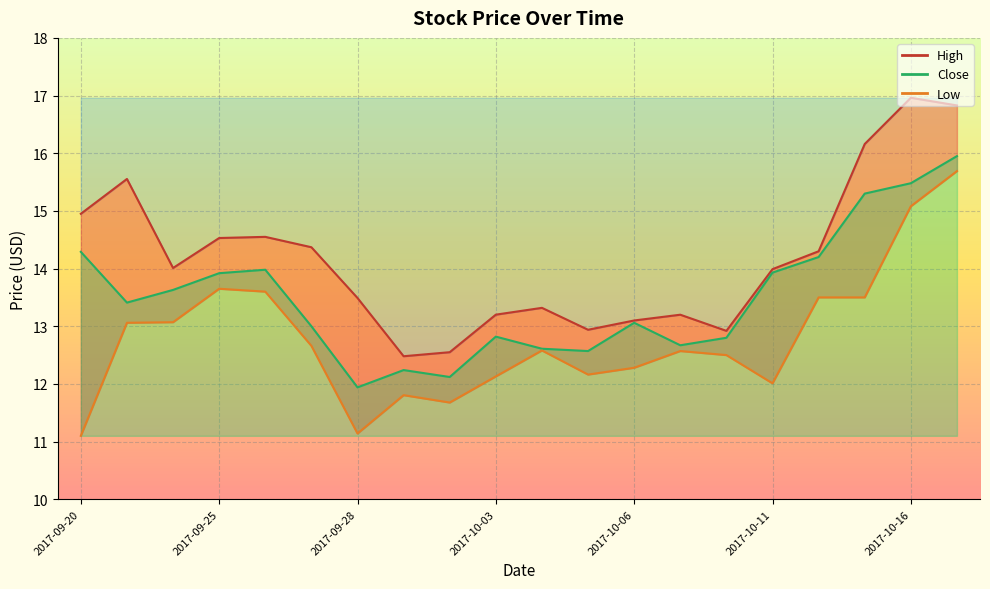

Which series has the largest total across all categories?

High